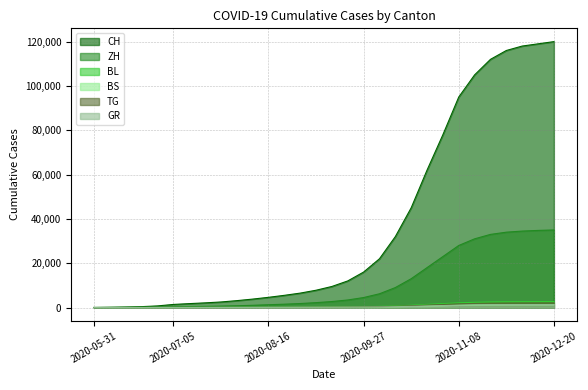

Reading left to right, list all the values displayed in this chart.

CH: 0	108	235	398	723	1388	1755	2100	2500	3100	3800	4600	5500	6500	7800	9500	12000	16000	22000	32000	45000	62000	78000	95000	105000	112000	116000	118000	119000	120000
ZH: 0	23	38	80	152	337	424	520	640	800	1000	1250	1500	1800	2200	2700	3400	4500	6200	9000	13000	18000	23000	28000	31000	33000	34000	34500	34800	35000
BL: 0	3	4	7	16	27	35	43	52	65	80	100	120	145	175	215	270	360	490	710	1010	1400	1750	2100	2350	2500	2580	2620	2650	2670
BS: 0	4	5	7	7	12	18	22	27	33	40	50	60	72	87	105	130	170	230	330	470	650	810	980	1090	1160	1200	1220	1230	1235
TG: 0	0	1	2	11	21	27	33	40	50	62	78	95	115	140	170	215	285	390	565	800	1100	1380	1660	1850	1970	2030	2060	2075	2080
GR: 0	1	2	2	7	12	18	22	27	33	40	50	61	74	90	110	138	183	250	362	510	700	875	1050	1170	1245	1285	1305	1315	1320